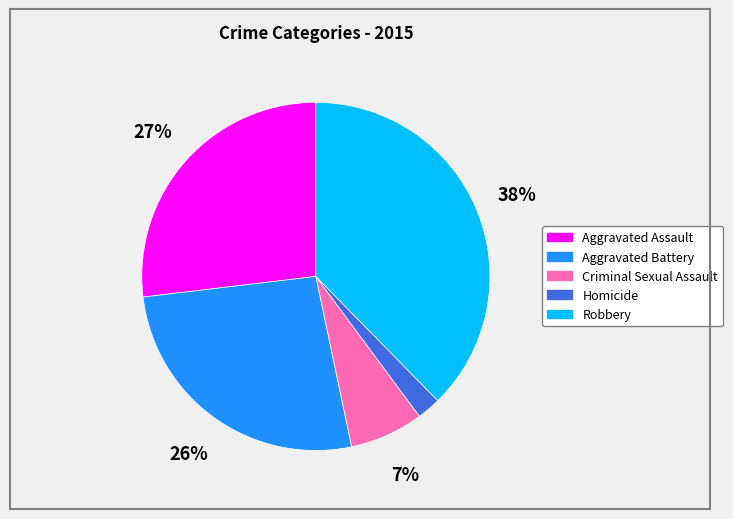

To the nearest percent, what portion does Aggravated Battery represent?

26%